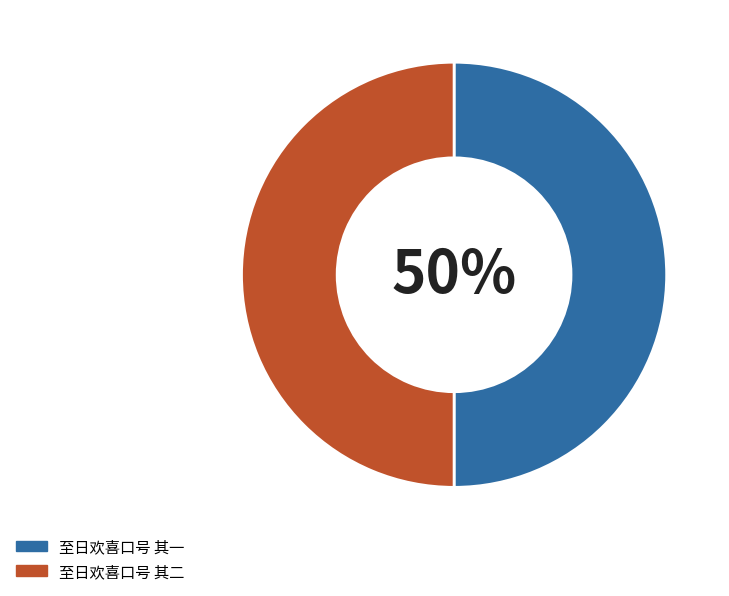

How many slices are in this pie chart?

2